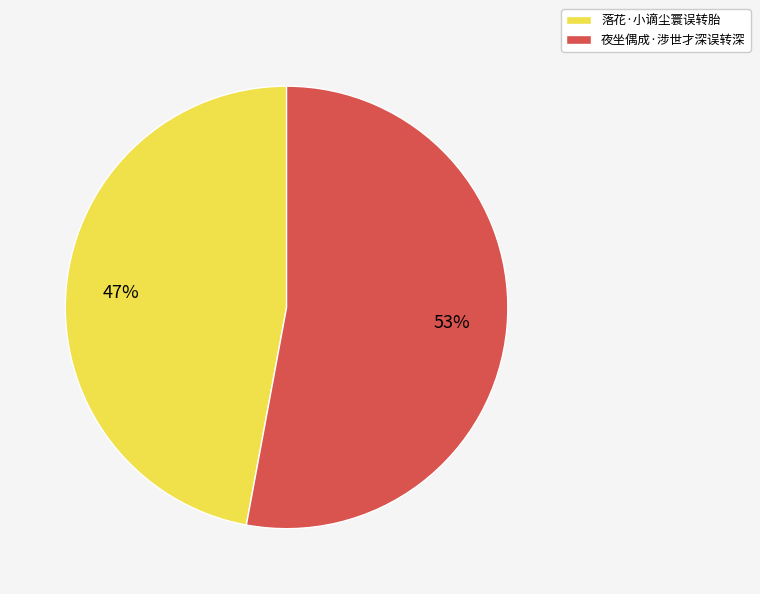

To the nearest percent, what is the difference between the 落花·小谪尘寰误转胎 and 夜坐偶成·涉世才深误转深 slice percentages?

6%